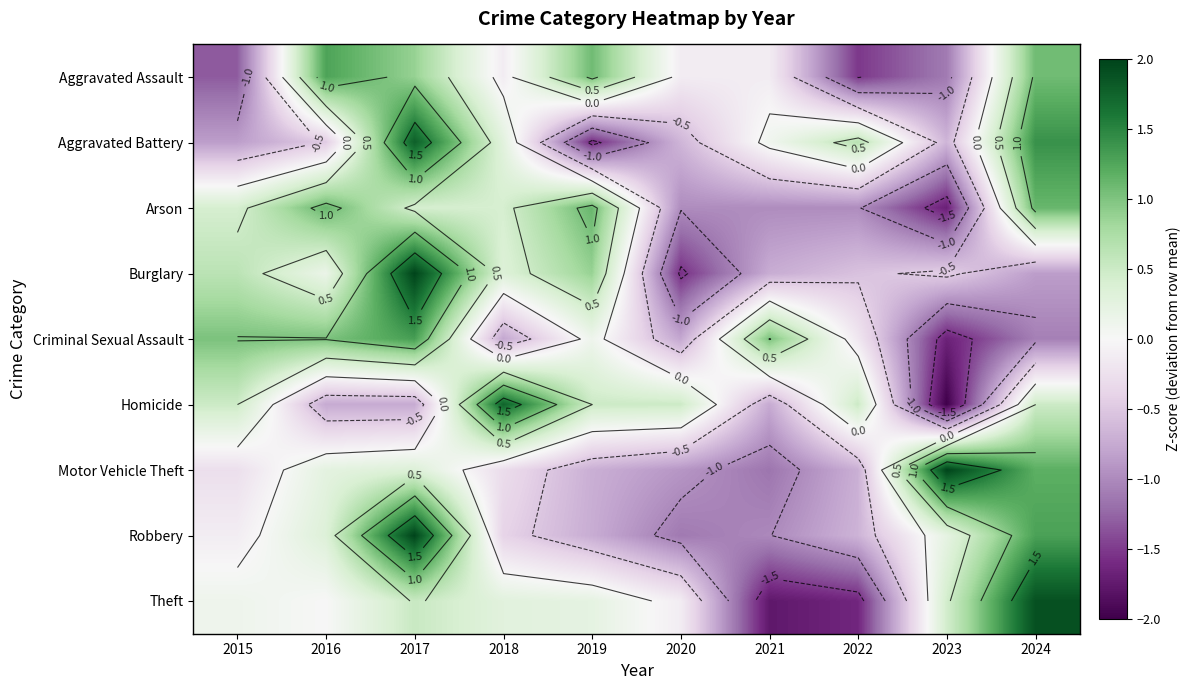

How many values in the Burglary series exceed 0?

5